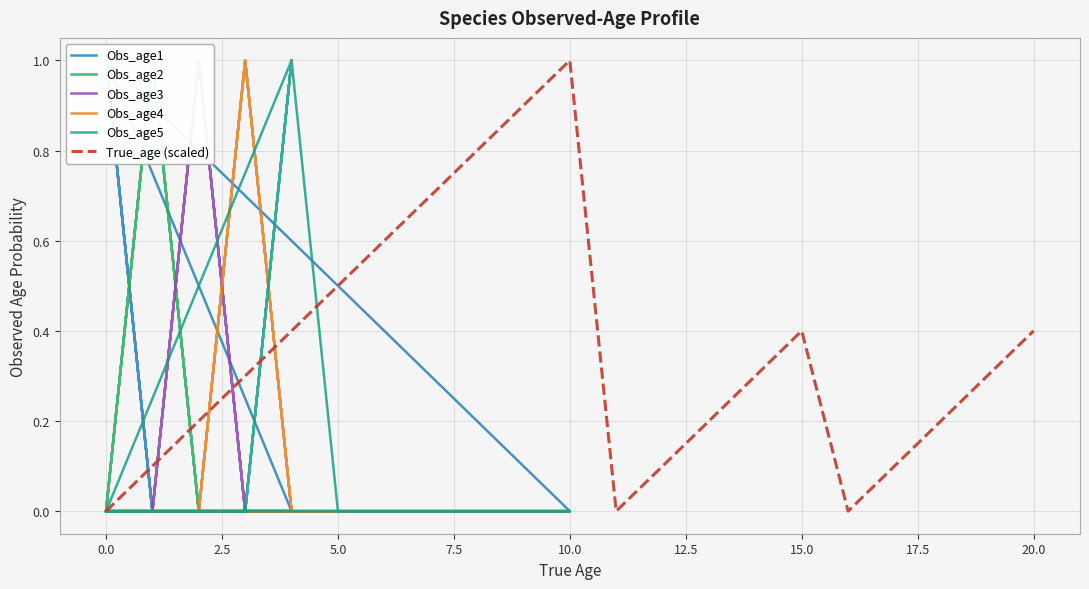

At which label does True_age (scaled) reach its peak?

10.0